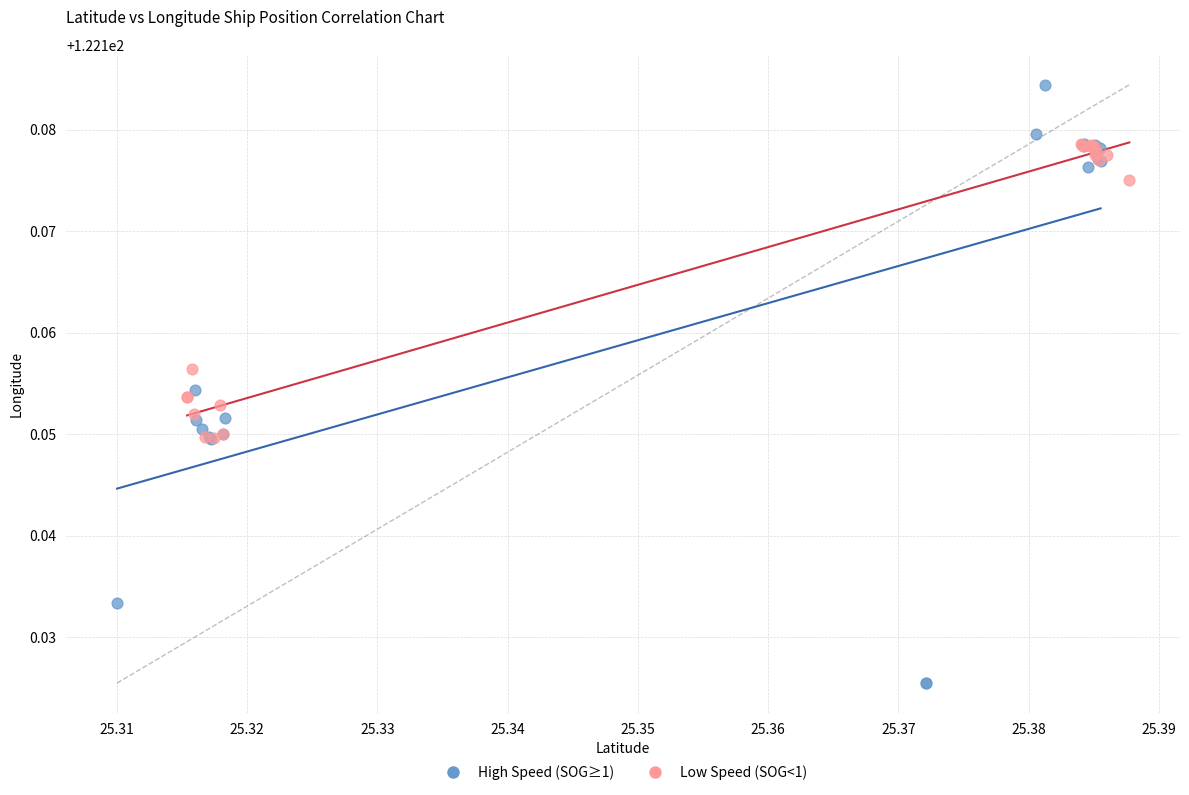

Which series contains the lowest Y value?

High Speed (SOG≥1)